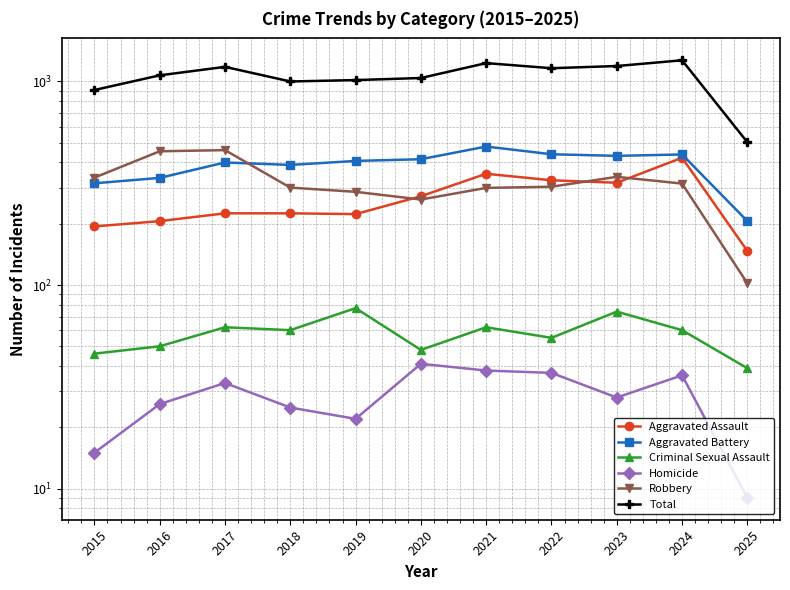

What is the total value across all series at 2021?

2462